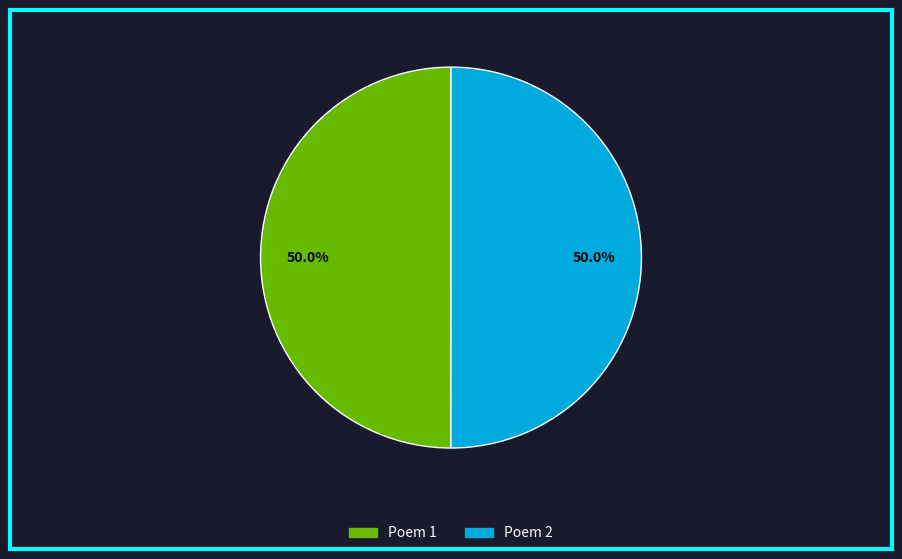

Approximately how many times larger is the value at Poem 1 compared to Poem 2?

1.0